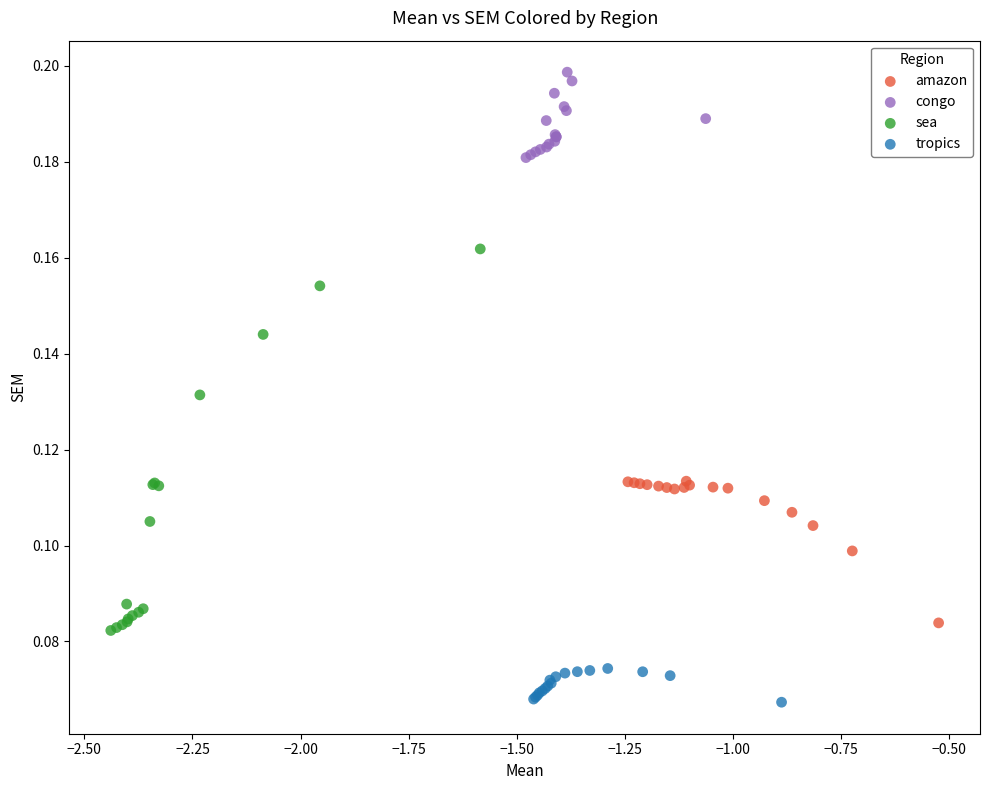

Which series contains the lowest Y value?

tropics